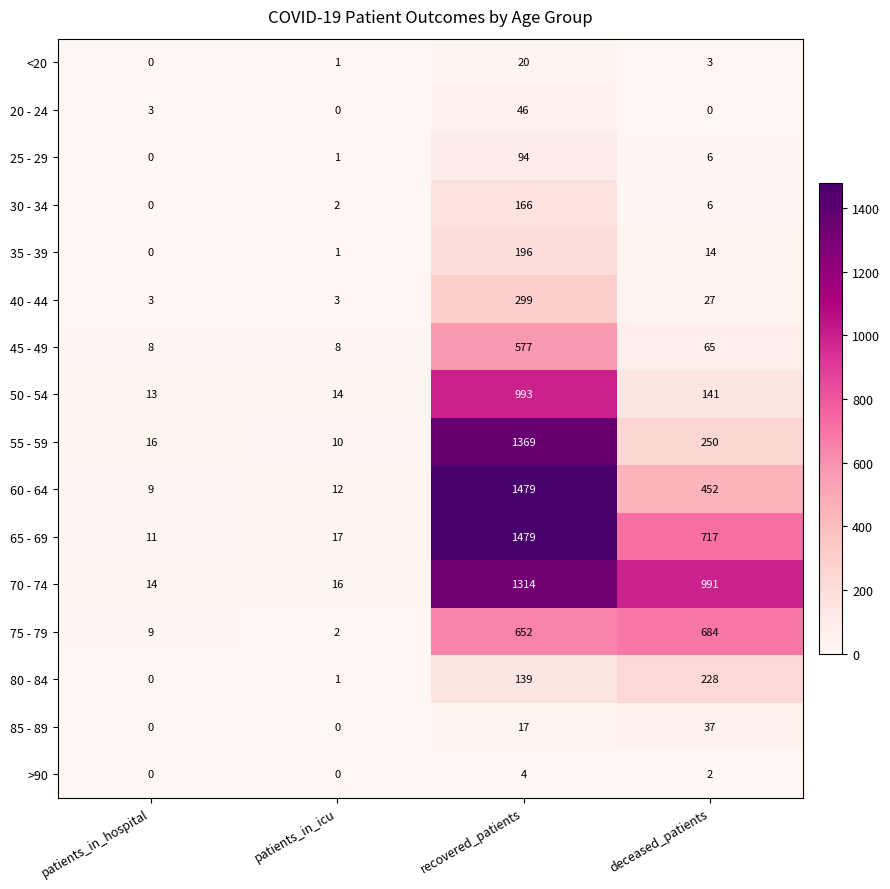

Rank the categories by 60 - 64 value from highest to lowest.

recovered_patients, deceased_patients, patients_in_icu, patients_in_hospital